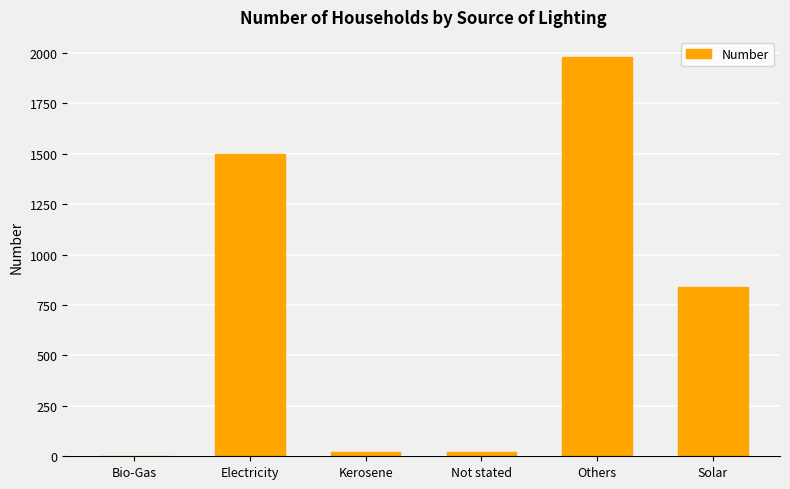

Between Bio-Gas and Others, which is larger?

Others